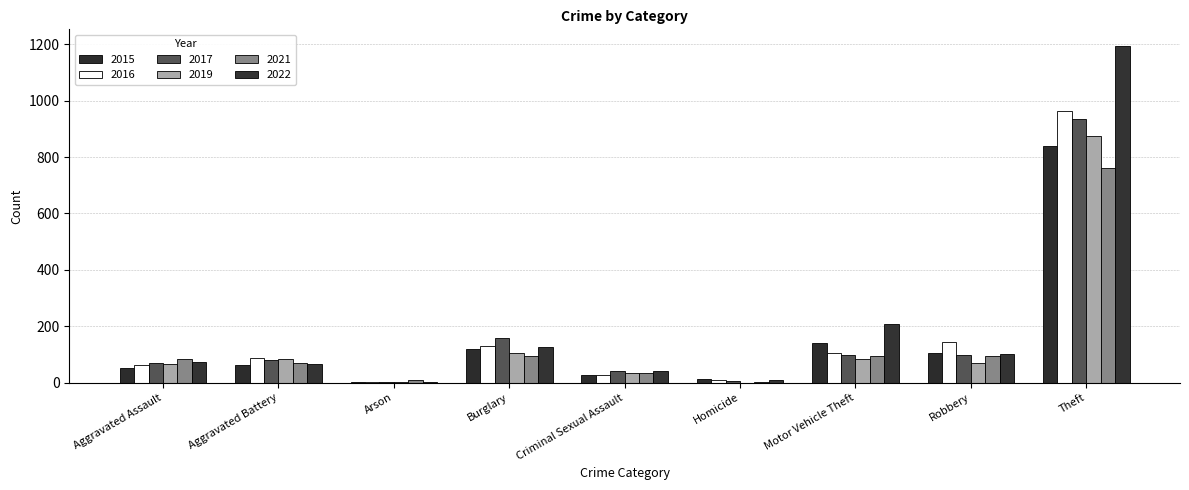

Rank the series at Burglary from highest to lowest value.

2017, 2016, 2022, 2015, 2019, 2021